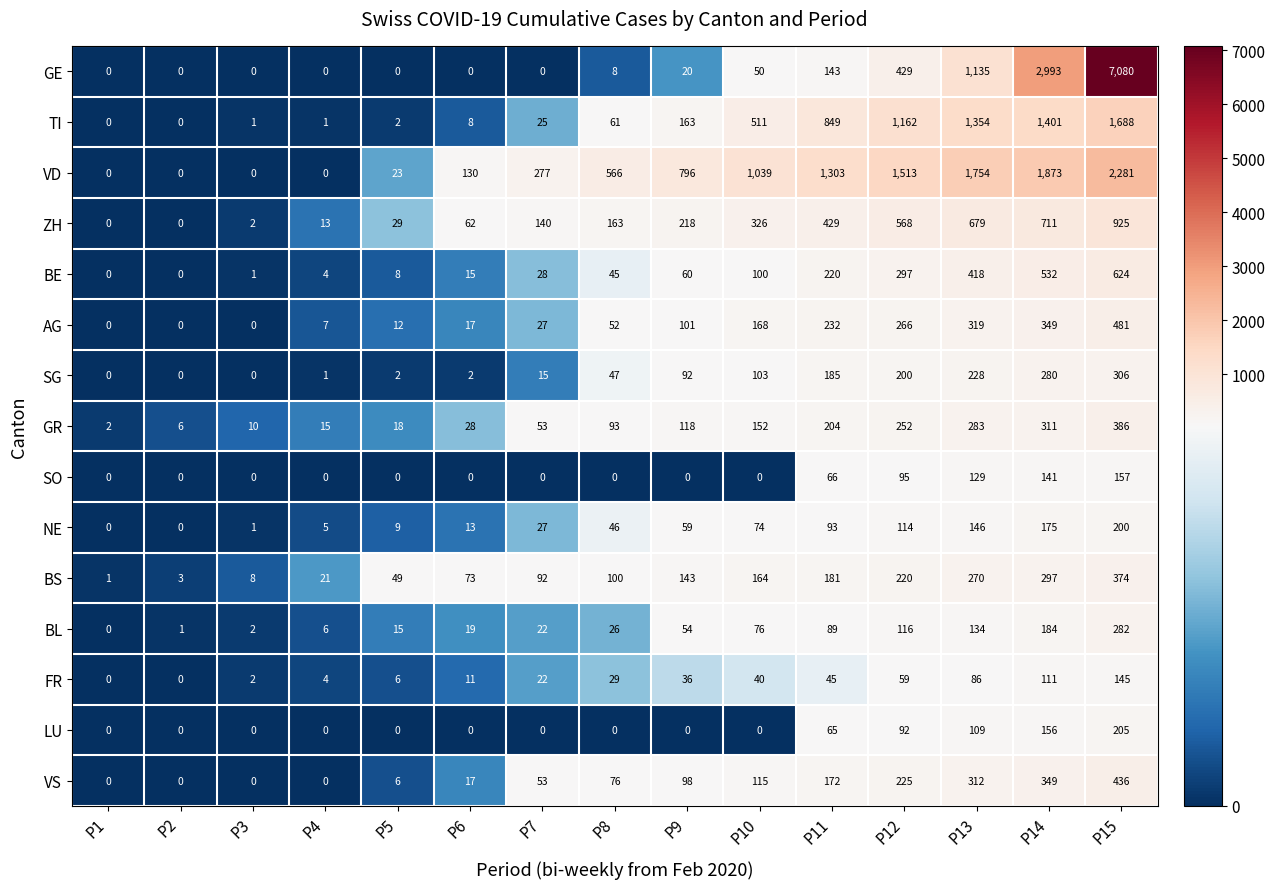

What is the difference between the highest and lowest values at P13?

1668